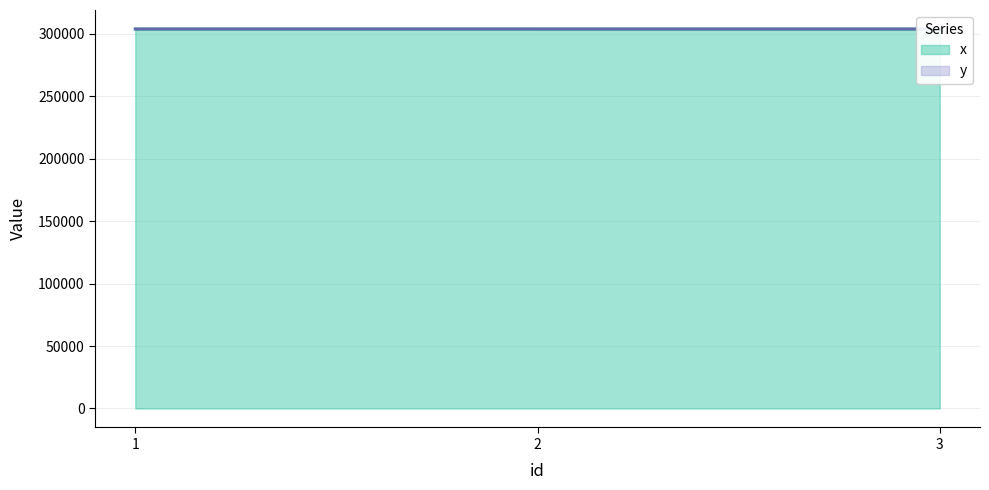

What is the difference between the highest and lowest values at 3?

0.2